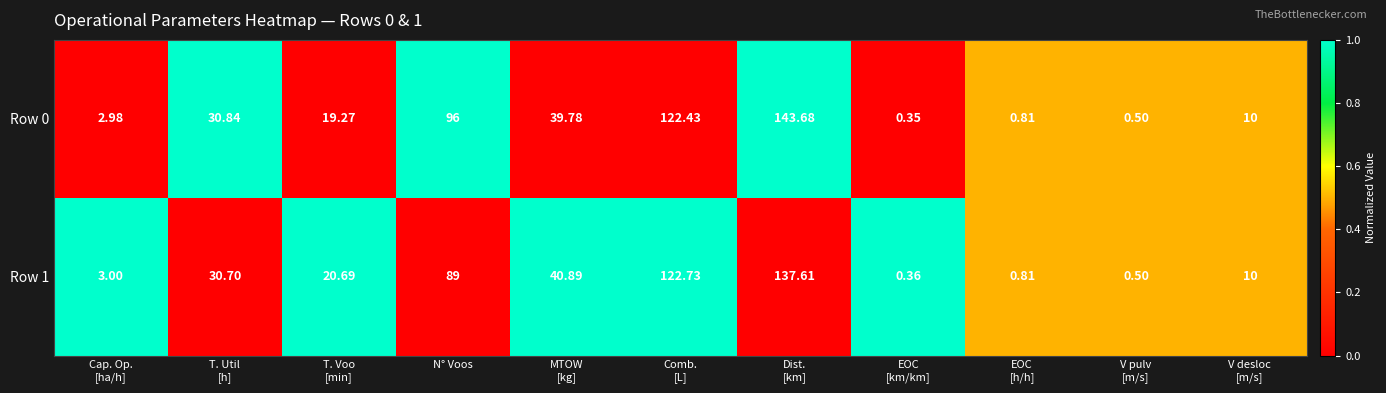

How many data points does each series have?

11